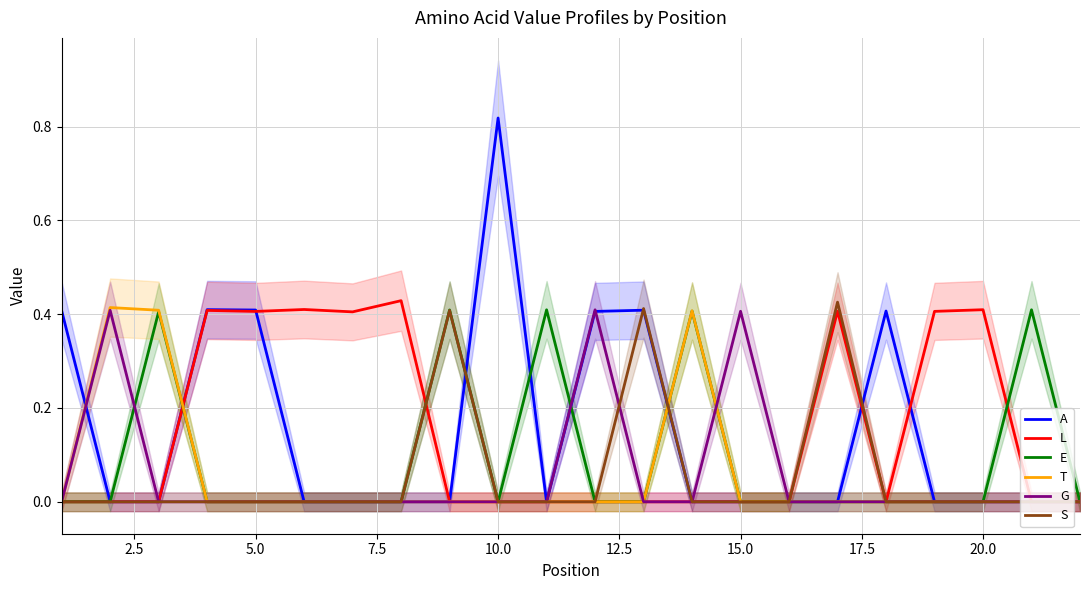

The A series shows -0.4 at 15.0. True or false?

False